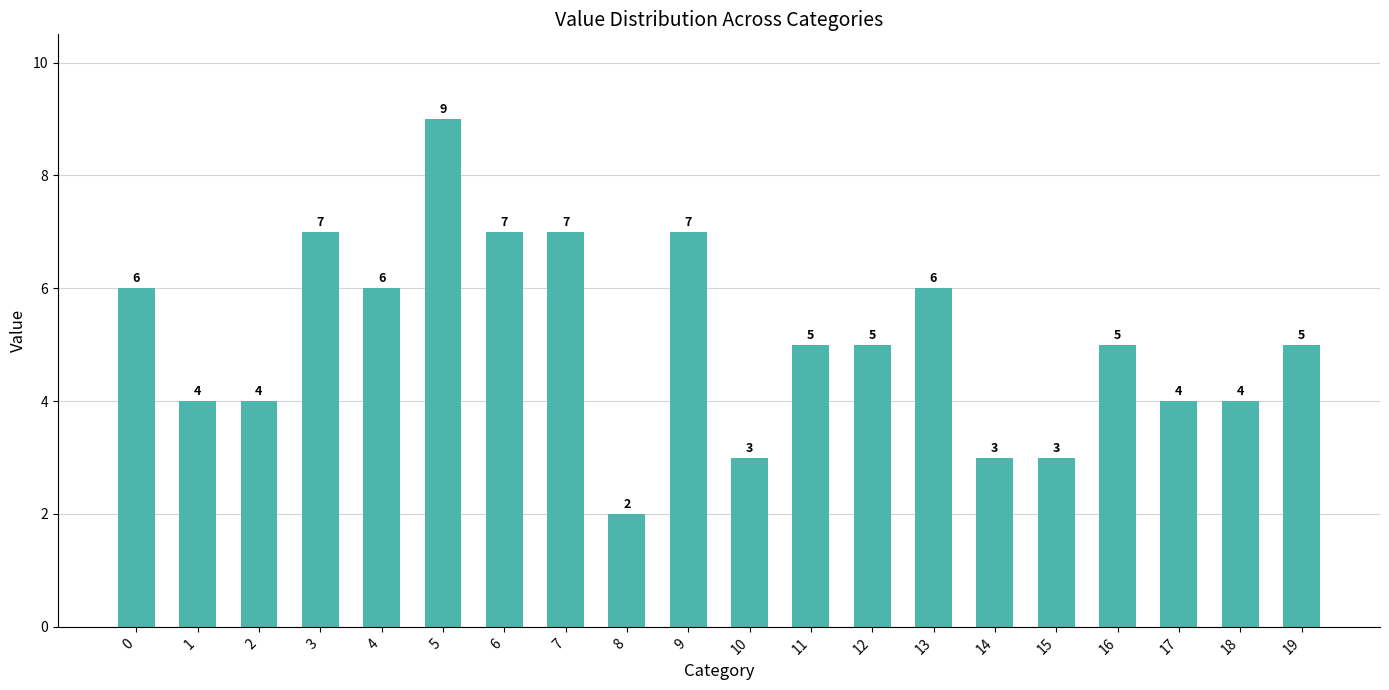

Read the value at 0.

6